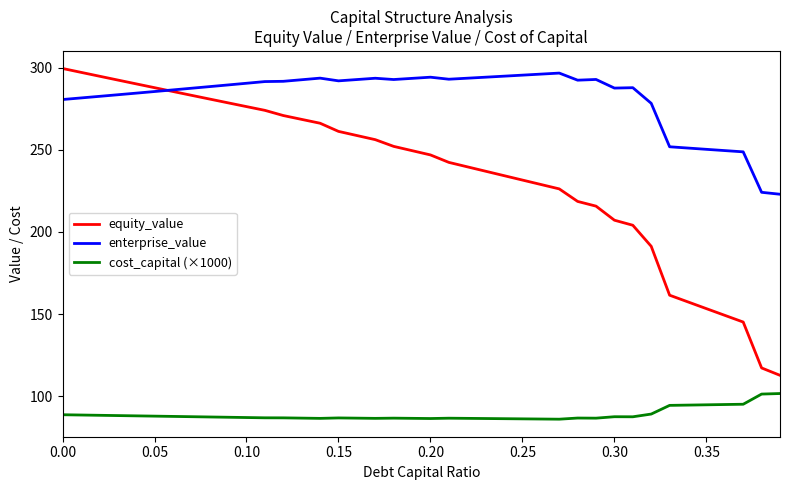

List the series in order of their overall mean, highest first.

enterprise_value, equity_value, cost_capital (×1000)